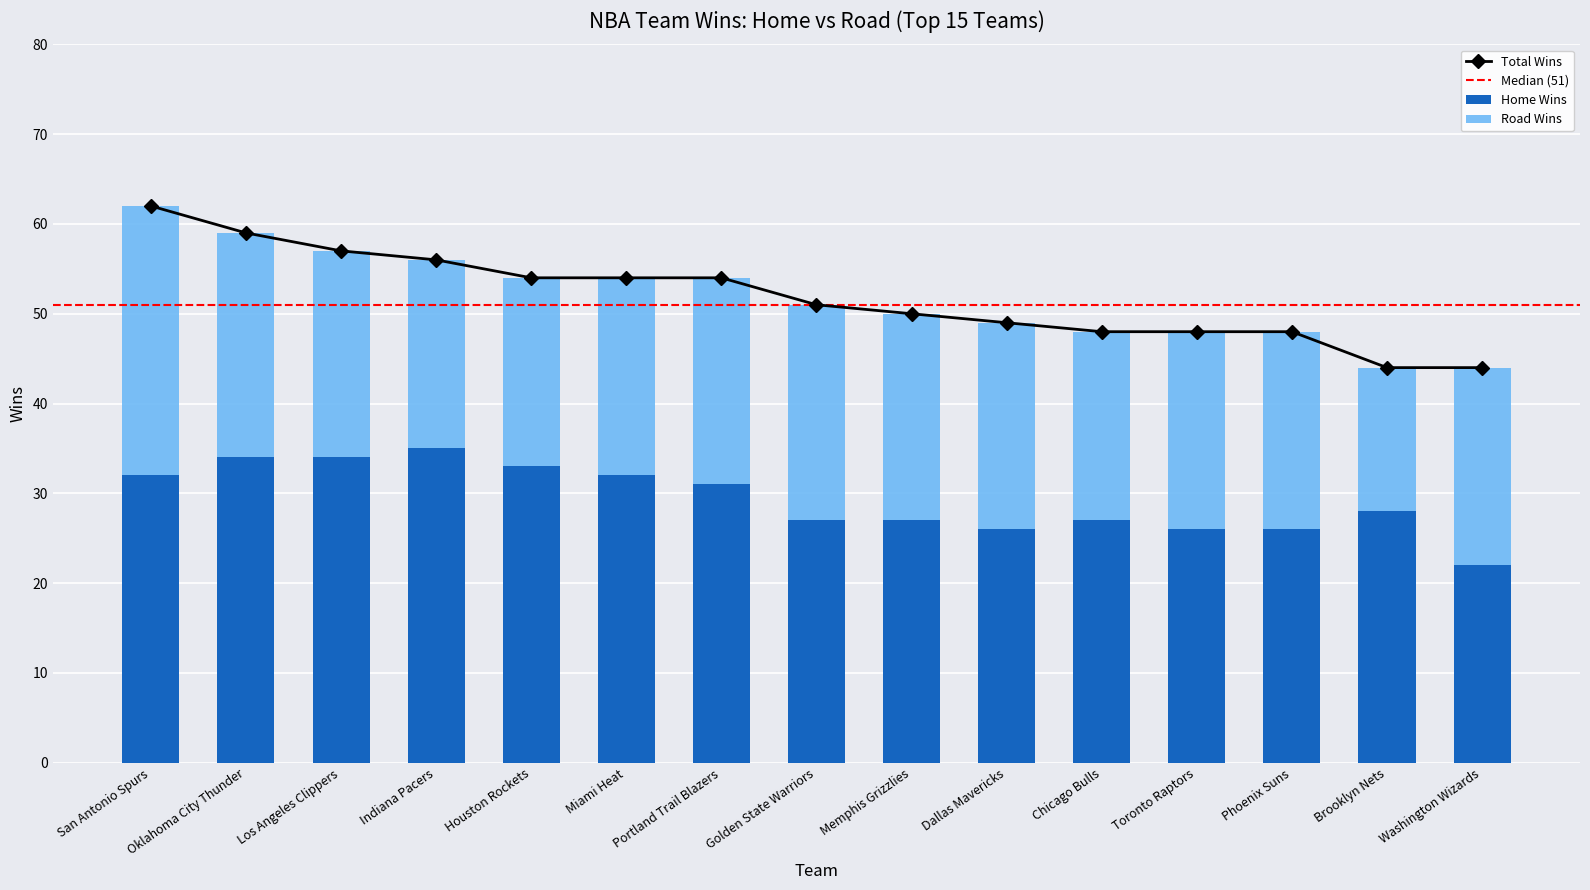

At which category is the sum across all series the highest?

San Antonio Spurs